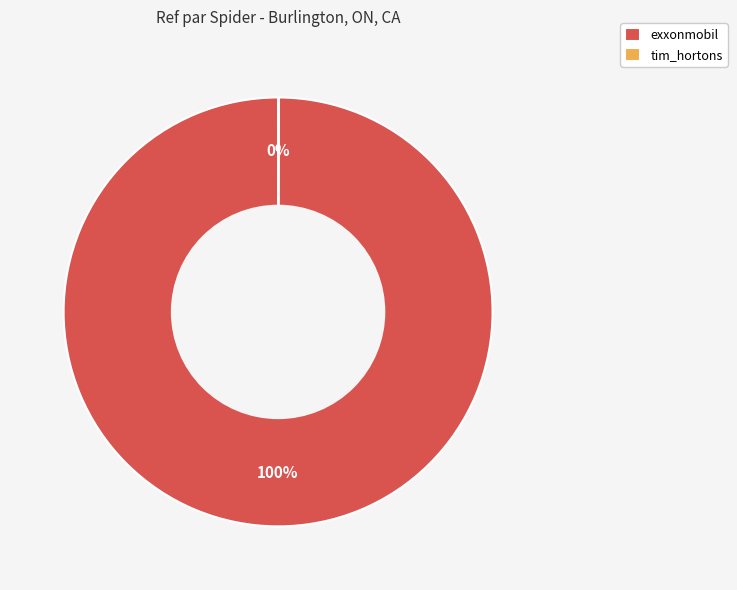

To the nearest percent, what percentage of the pie is exxonmobil?

100%